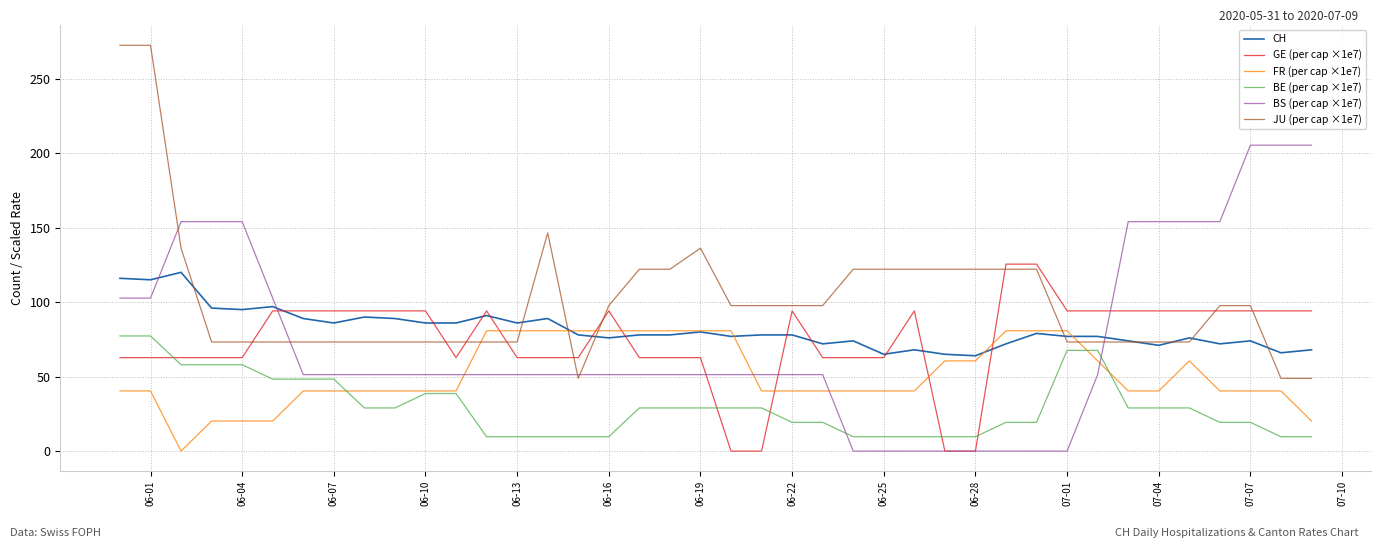

Which series has the largest total across all categories?

JU (per cap ×1e7)